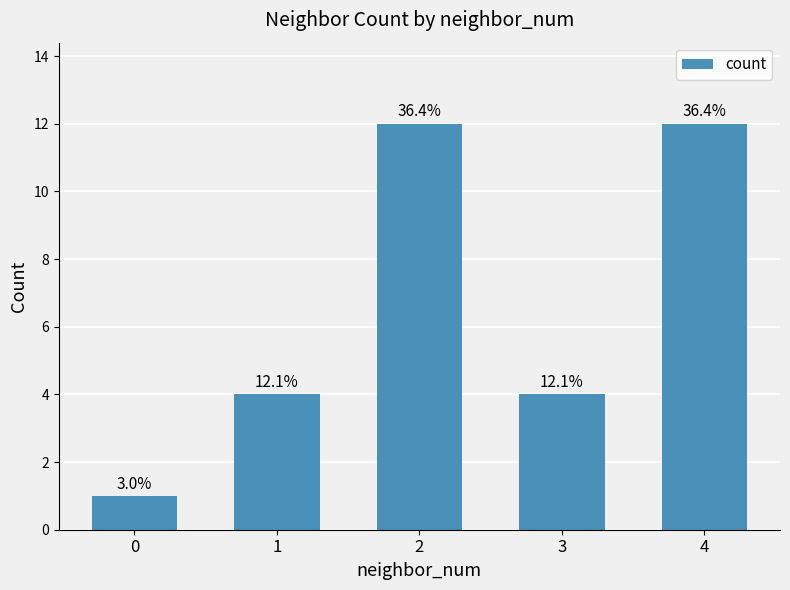

How many bars are there in total?

5